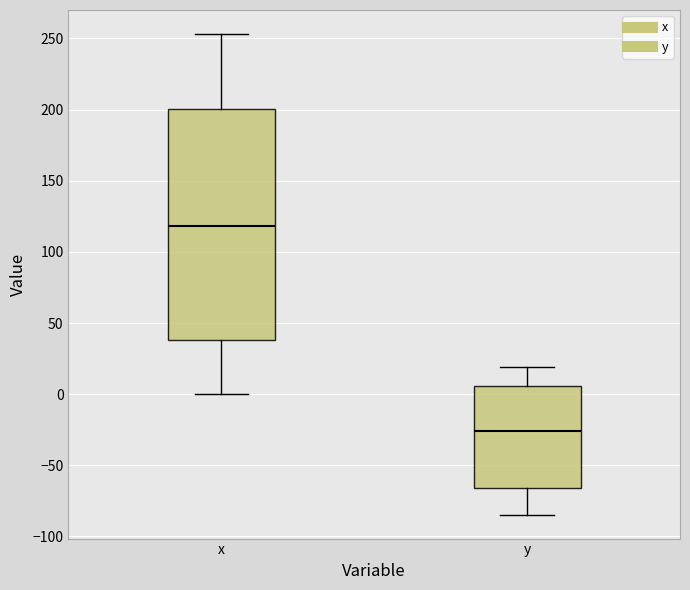

Reading left to right, transcribe this box plot: for each box, give where its median line is, the range the box spans, and where its two whiskers end, as read against the y-axis. The values are not printed on the chart, so give them approximately, as read against the axis.

x: median 120, box 40 to 200, whiskers 0 to 255
y: median -25, box -65 to 5, whiskers -85 to 20